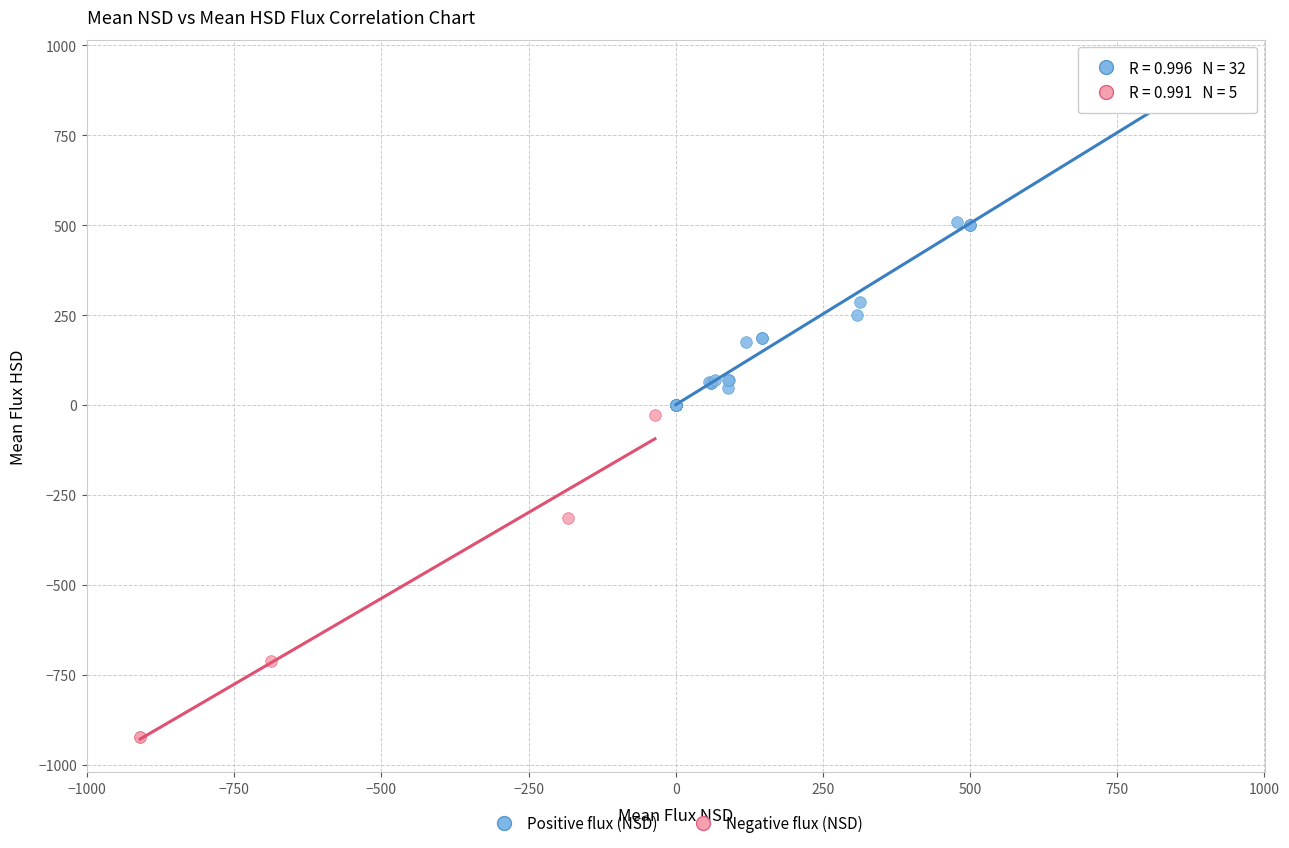

Which series has the largest Y range (max minus min)?

Positive flux (NSD)